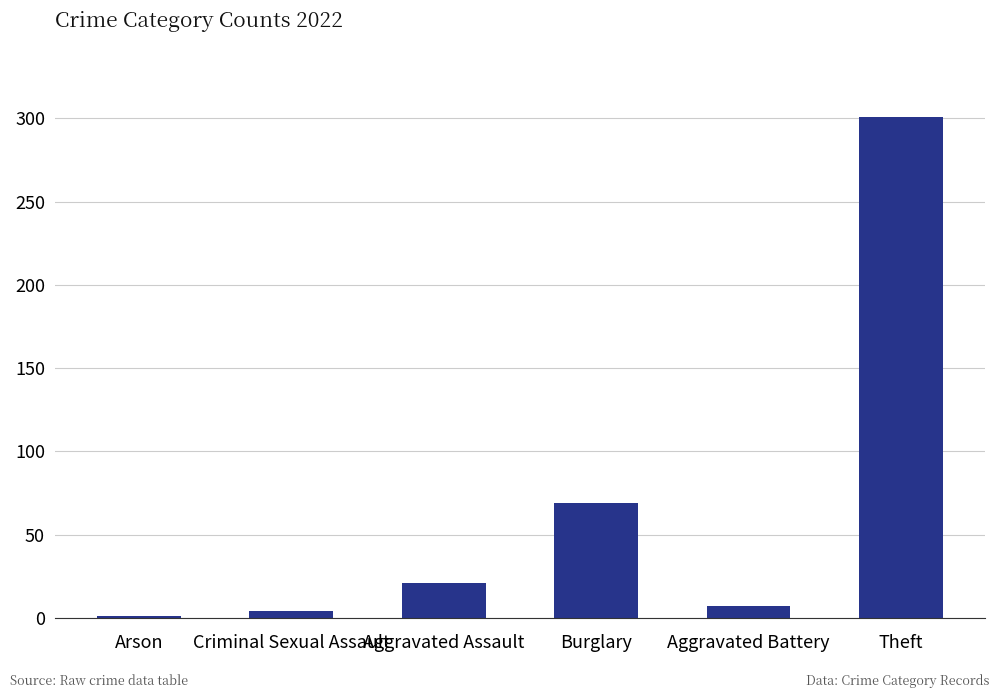

At which label is the value closest to 151?

Burglary